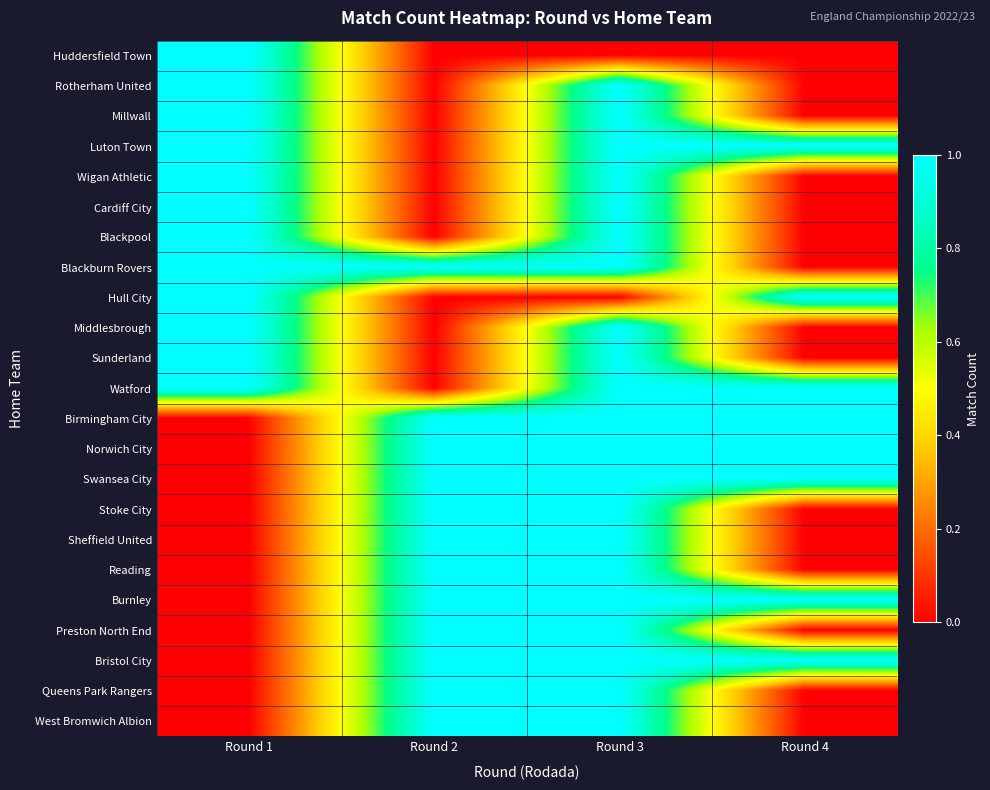

Reading right to left, list all the values displayed in this chart.

row_0: 0	0	0	1
row_1: 0	1	0	1
row_2: 0	1	0	1
row_3: 1	1	0	1
row_4: 0	1	0	1
row_5: 0	1	0	1
row_6: 0	1	0	1
row_7: 0	1	1	1
row_8: 1	0	0	1
row_9: 0	1	0	1
row_10: 0	1	0	1
row_11: 1	1	0	1
row_12: 1	1	1	0
row_13: 1	1	1	0
row_14: 1	1	1	0
row_15: 0	1	1	0
row_16: 0	1	1	0
row_17: 0	1	1	0
row_18: 1	1	1	0
row_19: 0	1	1	0
row_20: 1	1	1	0
row_21: 0	1	1	0
row_22: 0	1	1	0